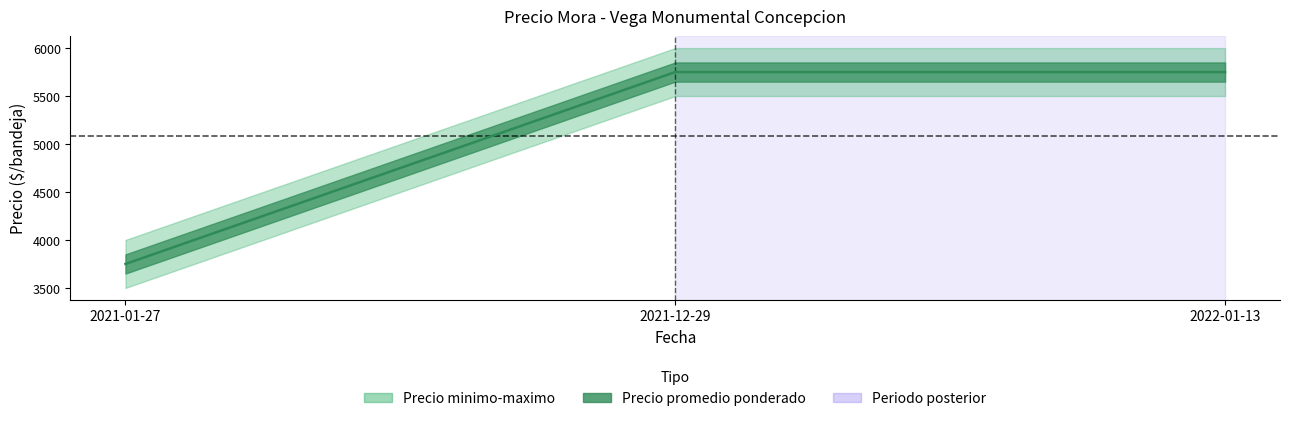

Reading left to right, extract all data points from this chart.

3750	5750	5750